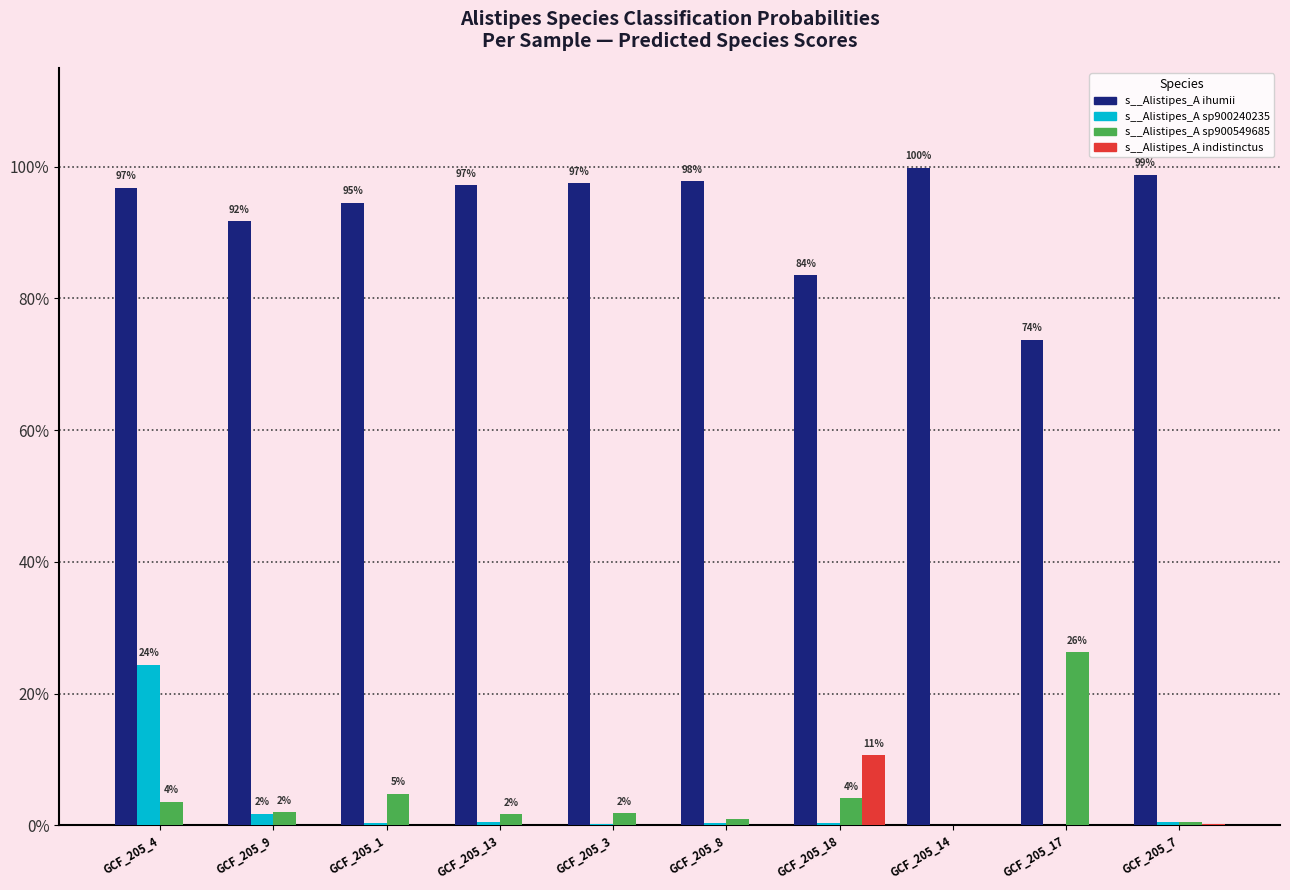

What are all the series names shown in the legend?

s__Alistipes_A ihumii, s__Alistipes_A sp900240235, s__Alistipes_A sp900549685, s__Alistipes_A indistinctus